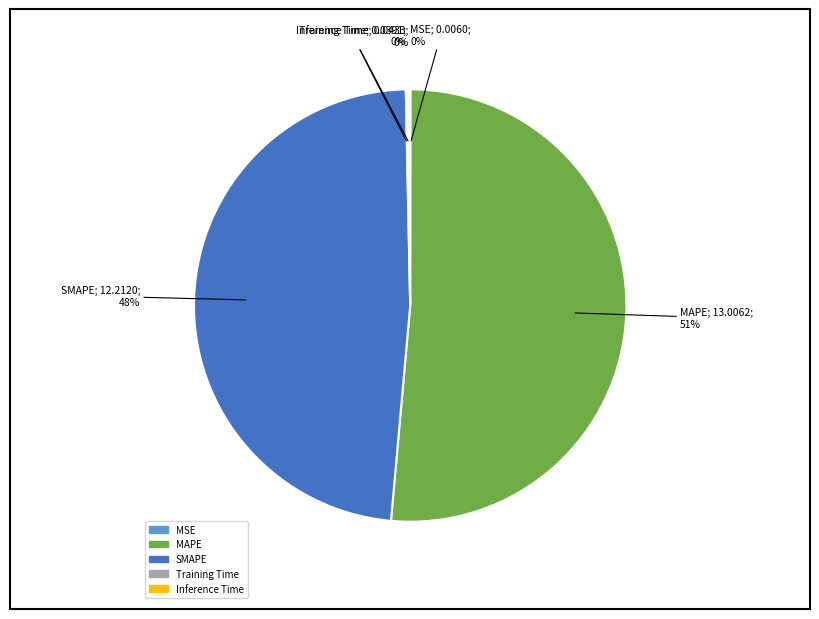

To the nearest percent, what is the average slice percentage?

20%